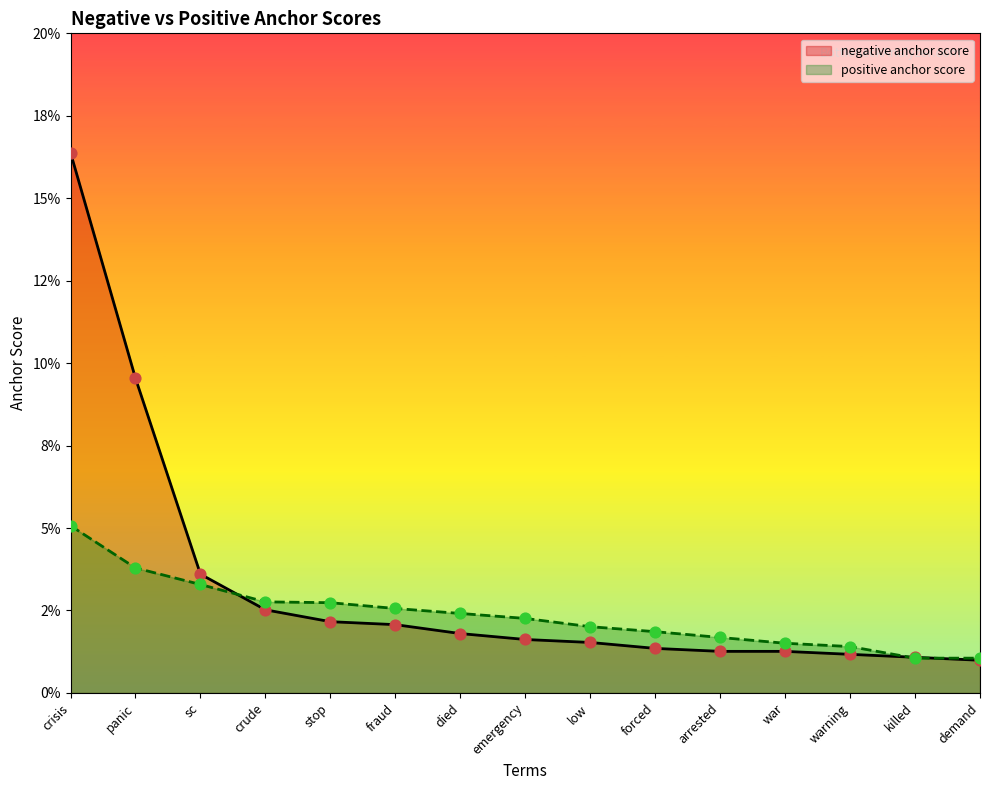

Which series contains the lowest Y value?

negative anchor score